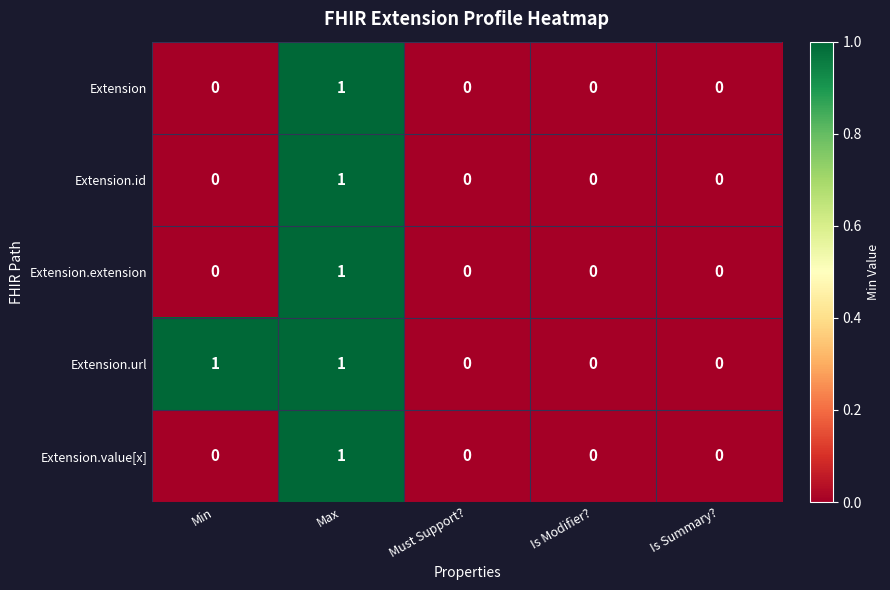

The Extension.value[x] series shows 1 at Max. True or false?

True